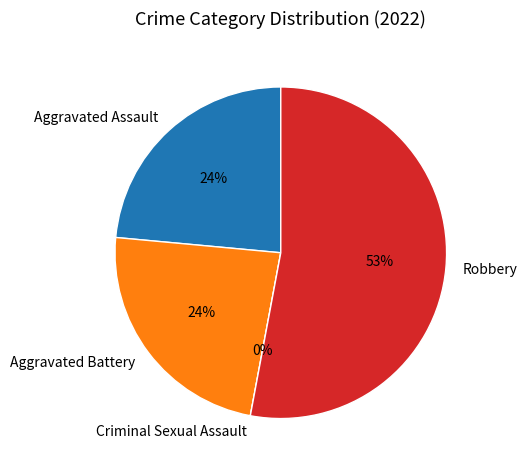

Approximately how many times larger is the value at Aggravated Battery compared to Aggravated Assault?

1.0